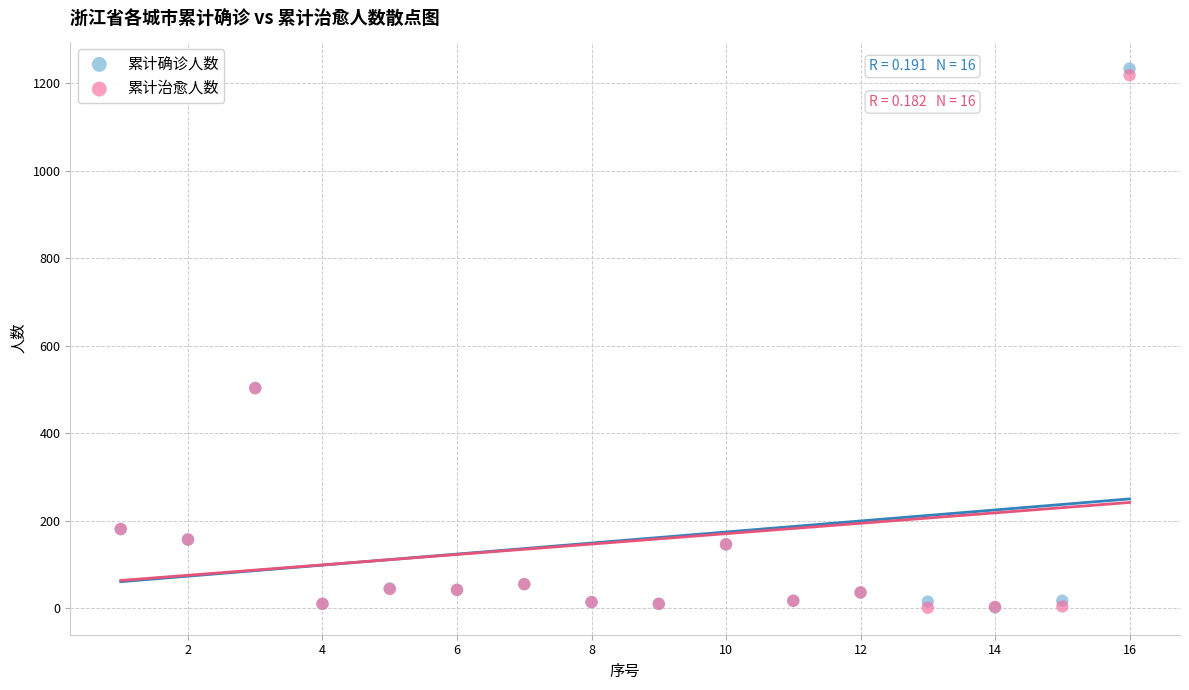

What are all the series names shown in the legend?

累计确诊人数, 累计治愈人数